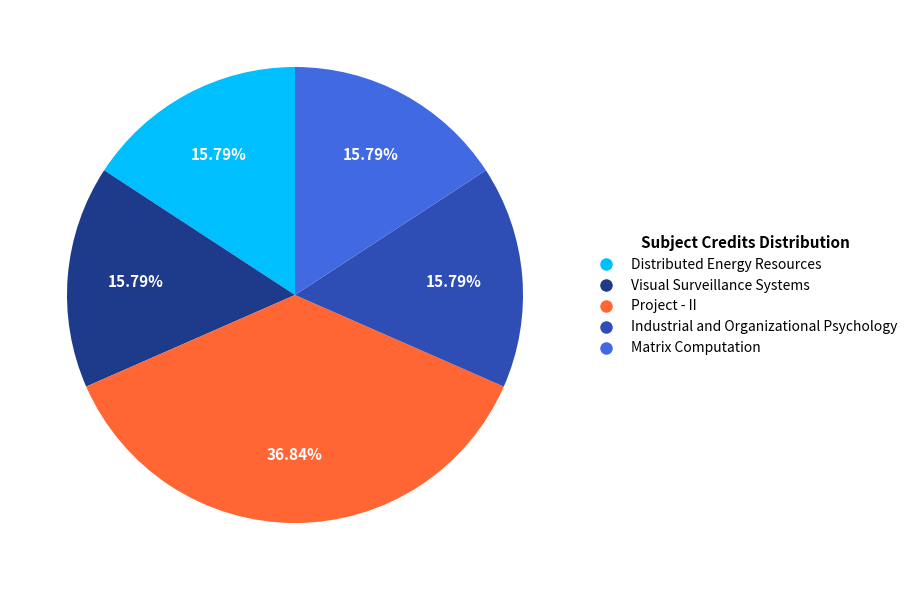

Is the sum of Project - II and Industrial and Organizational Psychology greater than half?

Yes